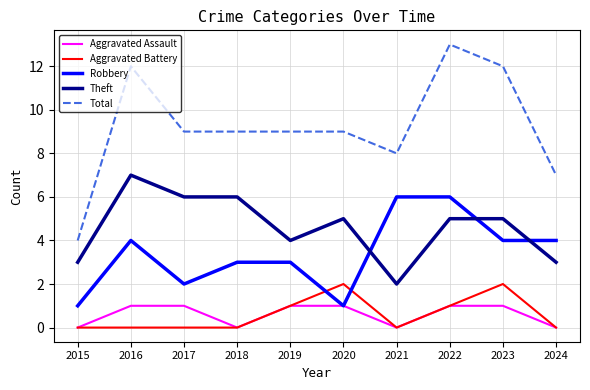

True or false: Theft and Robbery cross at least once.

True